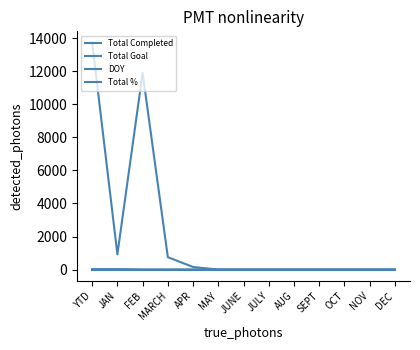

How many lines are shown in the chart?

4